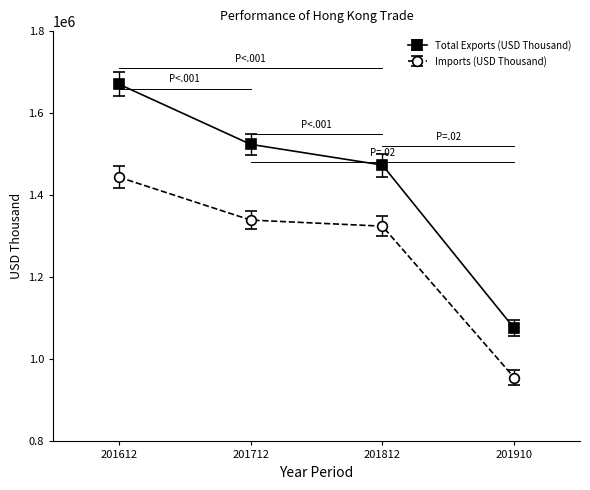

What is the average value of the Imports (USD Thousand) series?

1265938.7